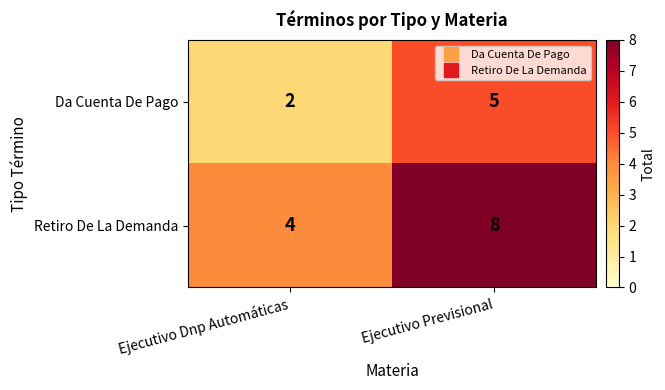

Reading left to right, what are all the values shown in this chart?

Da Cuenta De Pago: 2	5
Retiro De La Demanda: 4	8